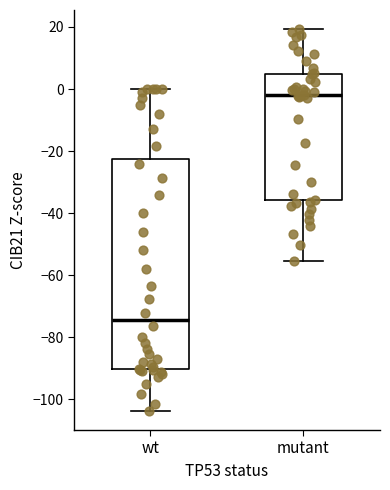

Reading left to right, read every box against the y-axis: the position of its median line, the range the box covers, and the ends of its whiskers. The values are not printed on the chart, so give them approximately, as read against the axis.

wt: median -74, box -90 to -22, whiskers -104 to 0
mutant: median -2, box -36 to 4, whiskers -56 to 20